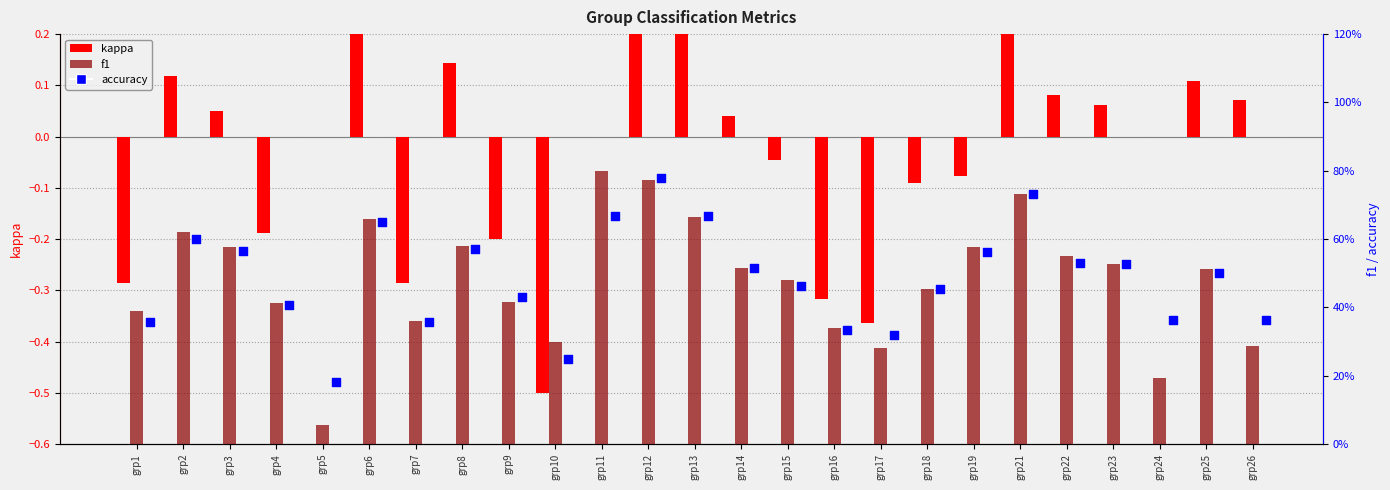

At how many categories does at least one series exceed 0?

25